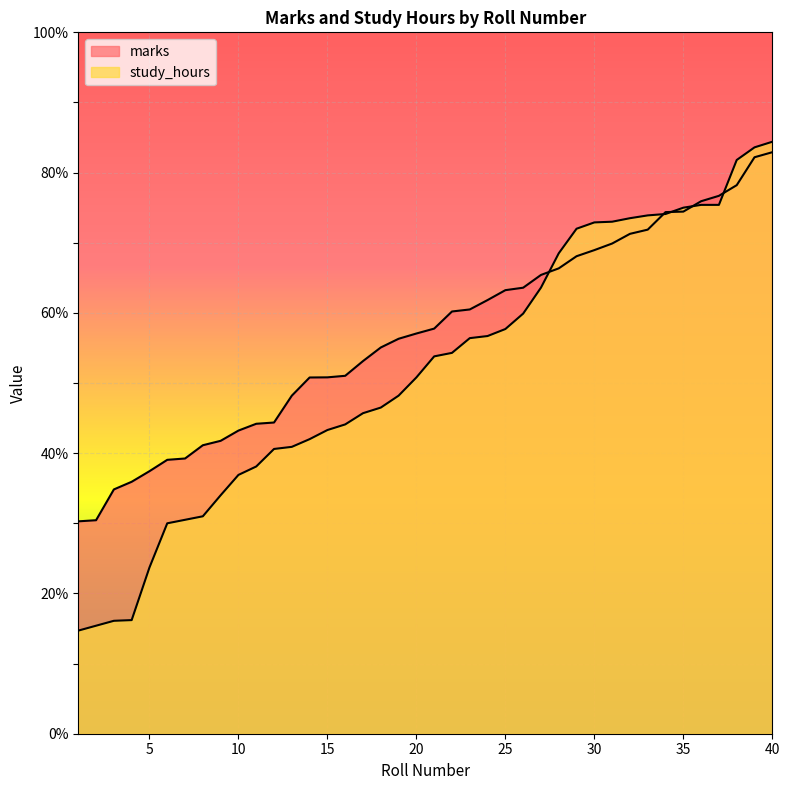

What is the total value across all series at 1?

45.0